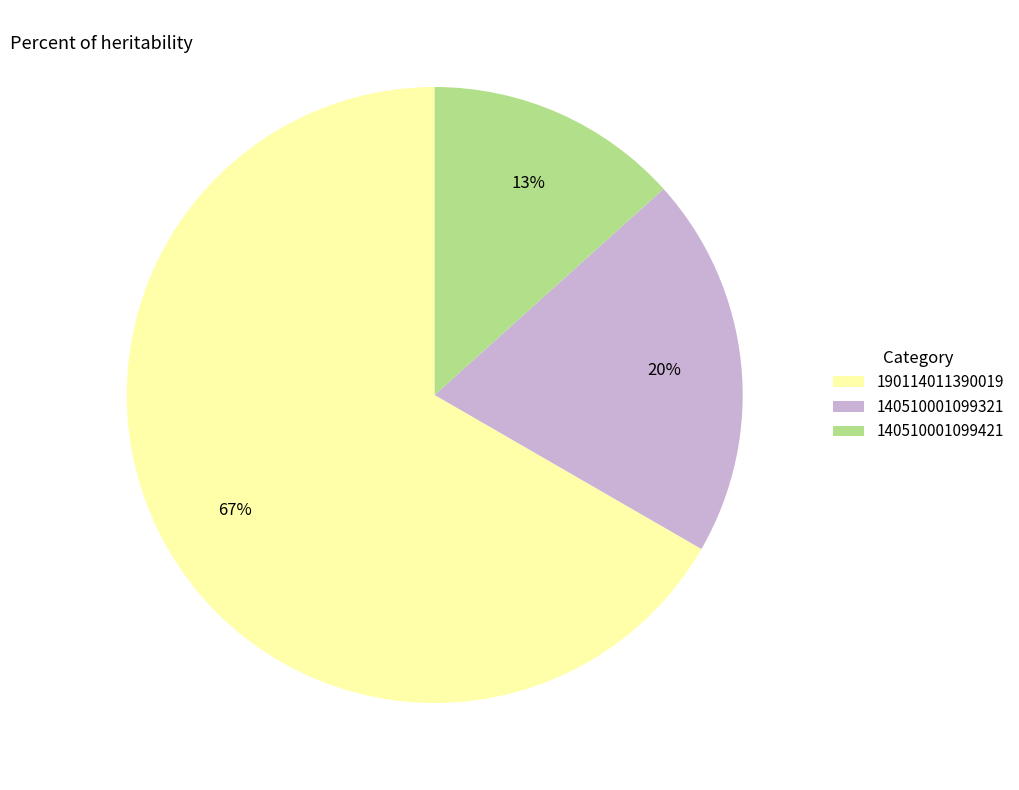

Do 140510001099421 and 190114011390019 together represent more than half of the pie?

Yes